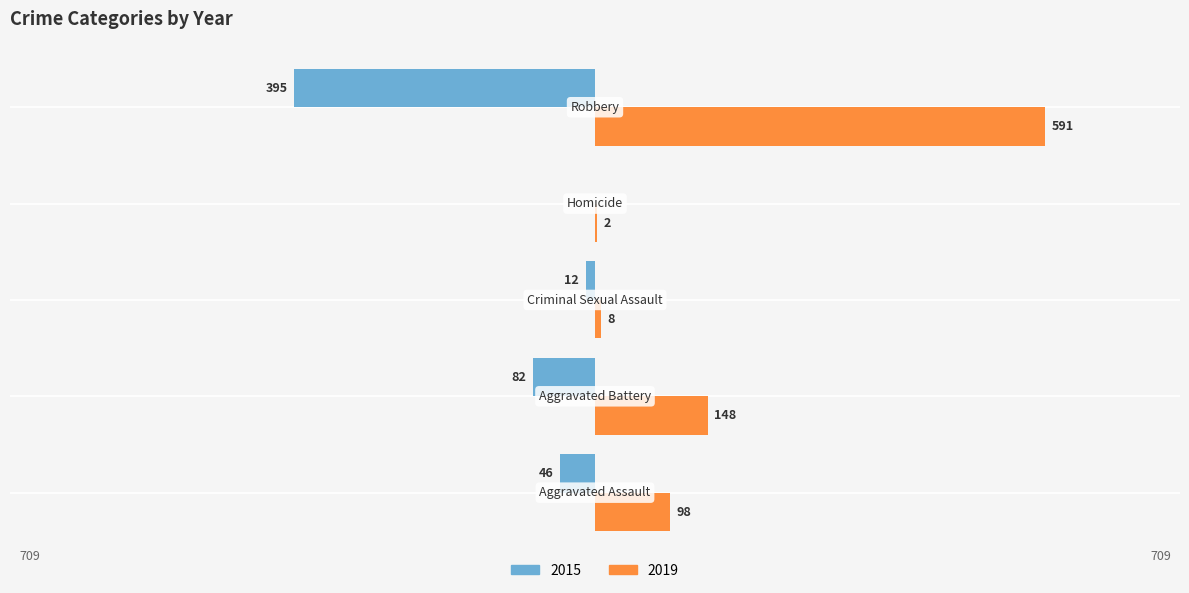

Reading left to right, extract all data points from this chart.

2015: Aggravated Assault=-46	Aggravated Battery=-82	Criminal Sexual Assault=-12	Homicide=0	Robbery=-395
2019: Aggravated Assault=98	Aggravated Battery=148	Criminal Sexual Assault=8	Homicide=2	Robbery=591